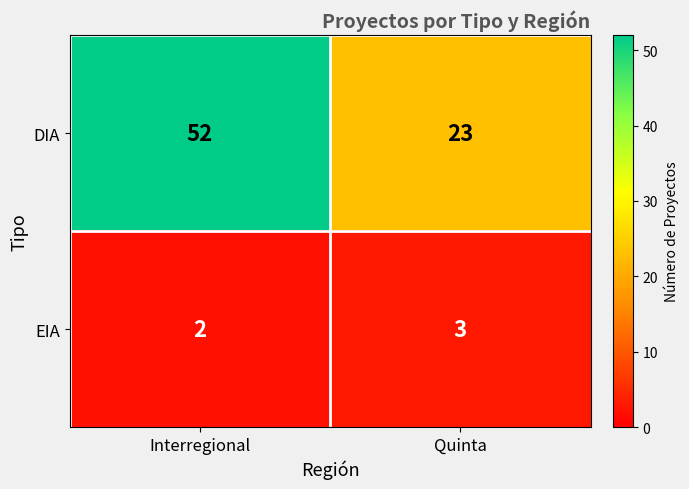

Which category has the lowest value across all series?

Interregional